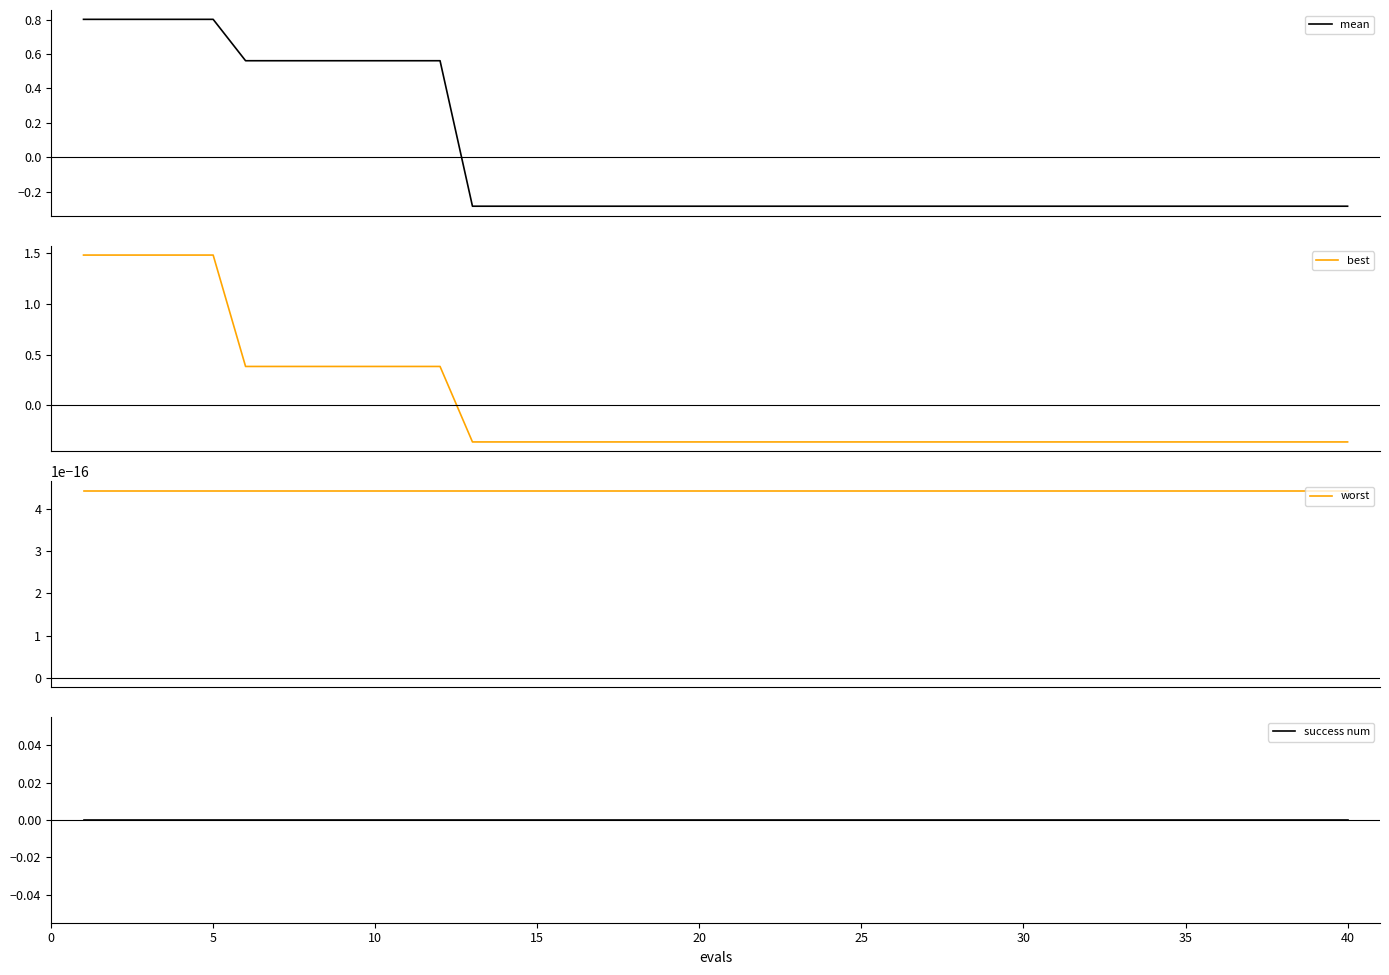

What is the highest value of the best series?

1.5